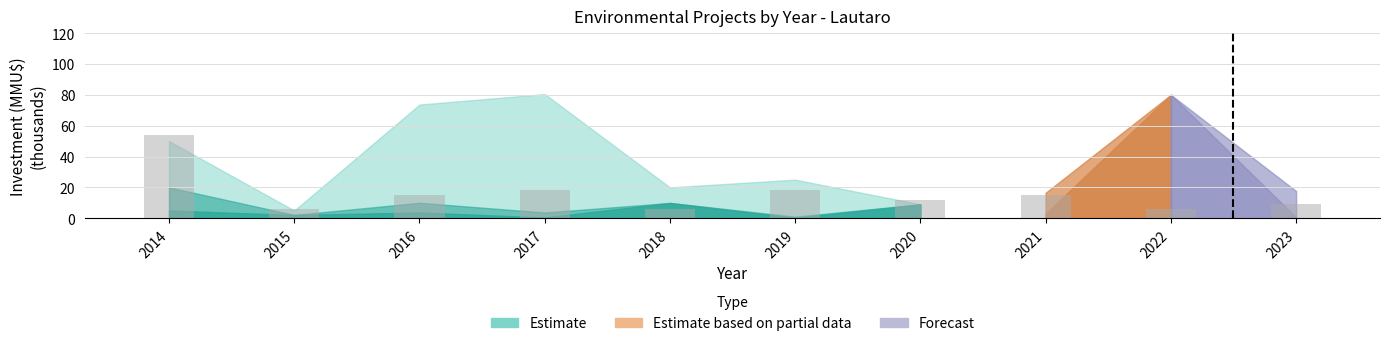

Read the value at 2022.

6